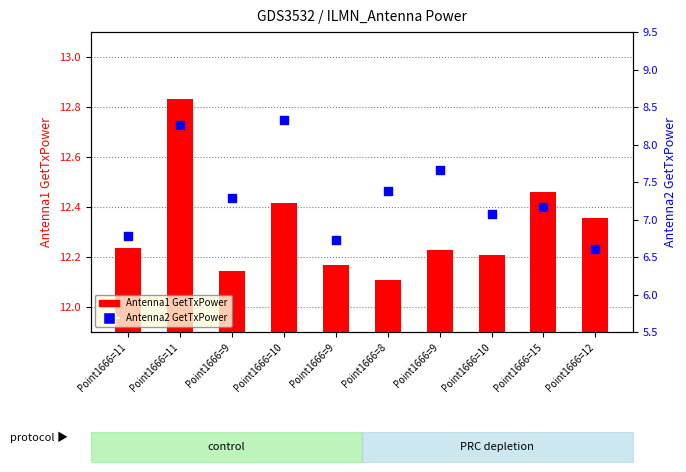

What are all the series names shown in the legend?

Antenna1 GetTxPower, Antenna2 GetTxPower